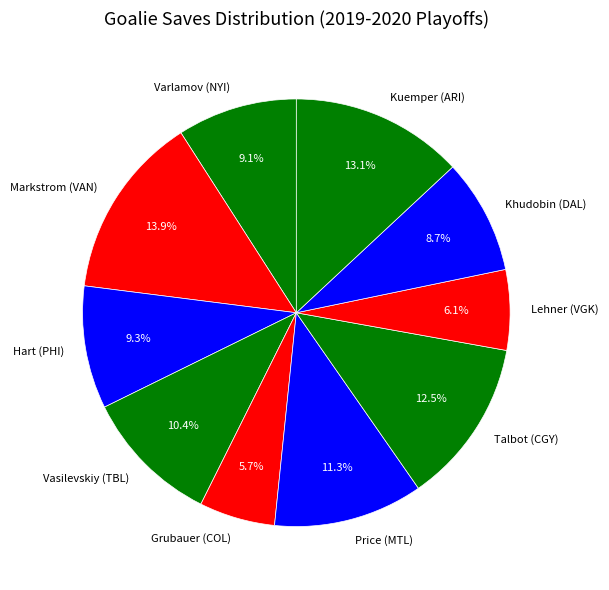

To the nearest percent, what is the combined percentage of Talbot (CGY) and Khudobin (DAL)?

21%